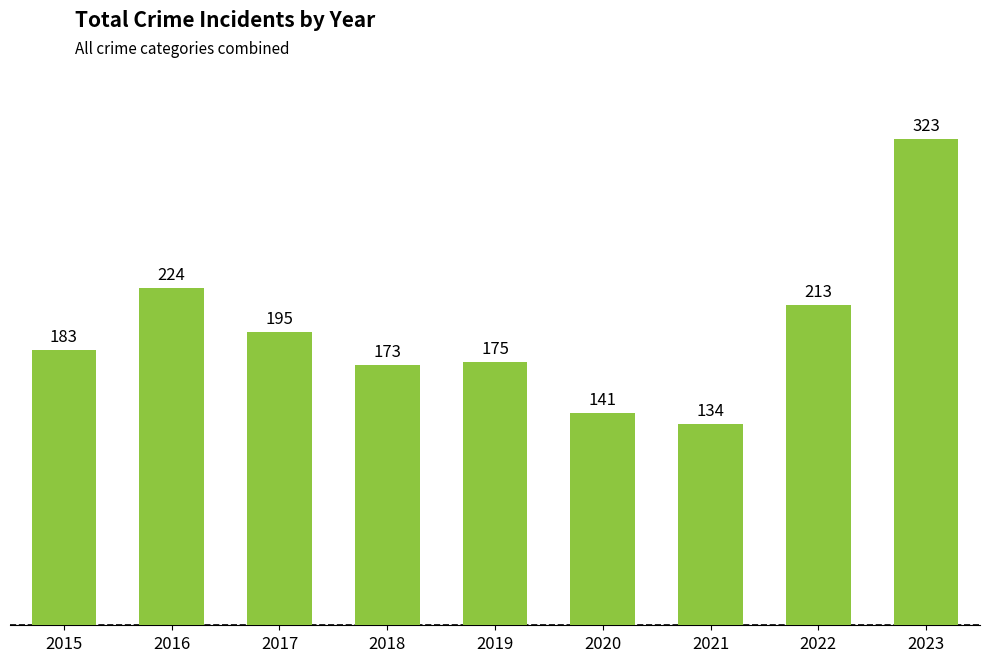

What is the minimum value shown in the chart?

134